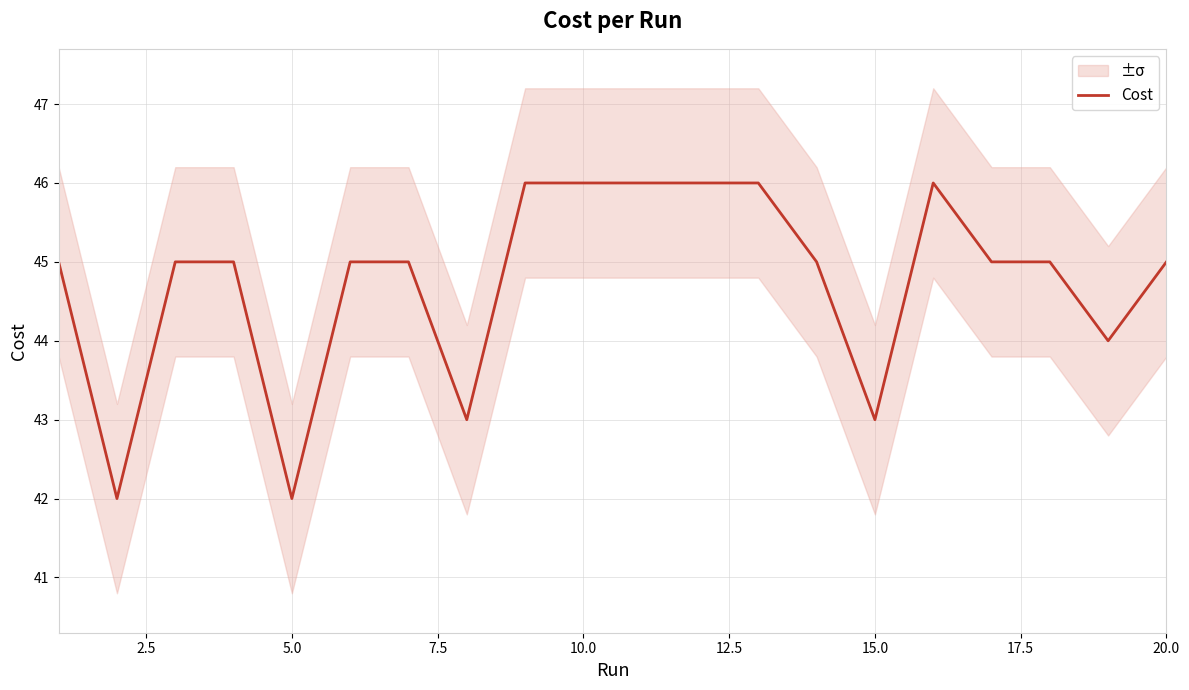

What is the highest value of the Cost series?

46.0